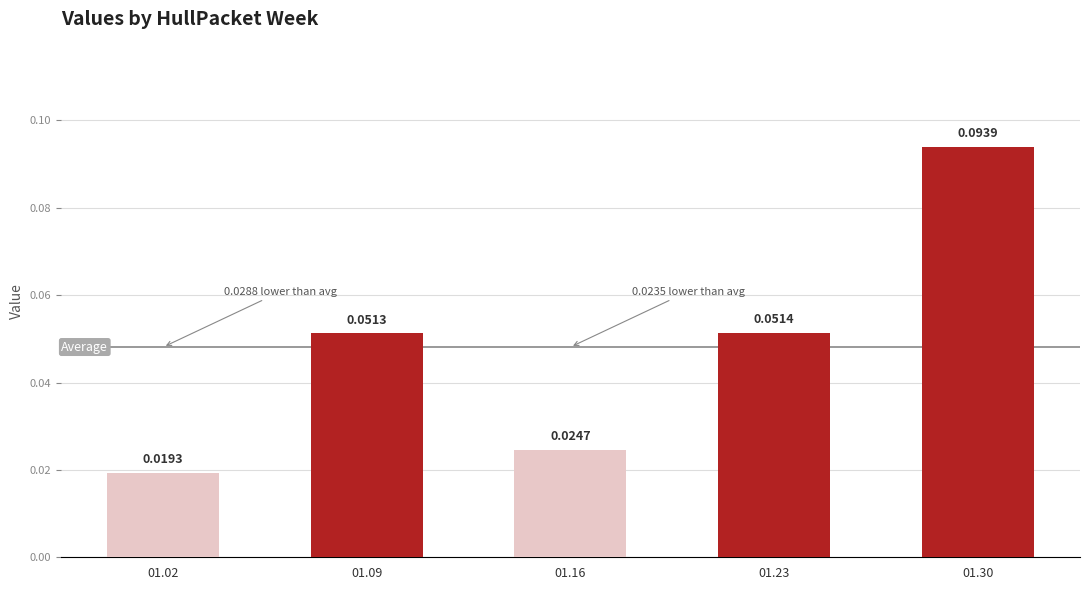

What is the change in value from 01.02 to 01.30?

+0.1